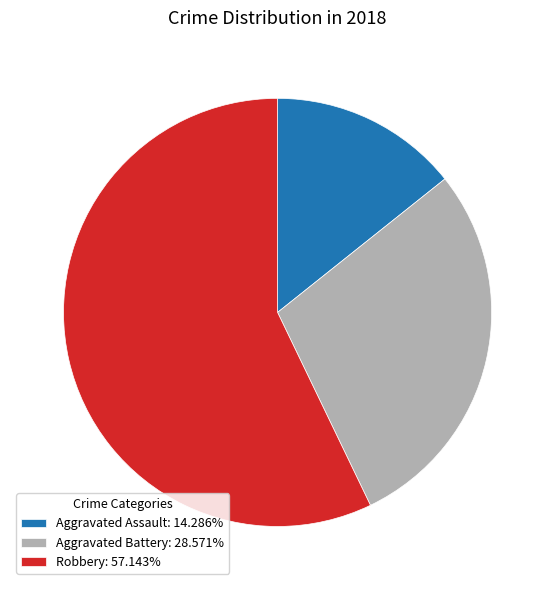

True or false: Aggravated Battery accounts for 29% of the total.

True